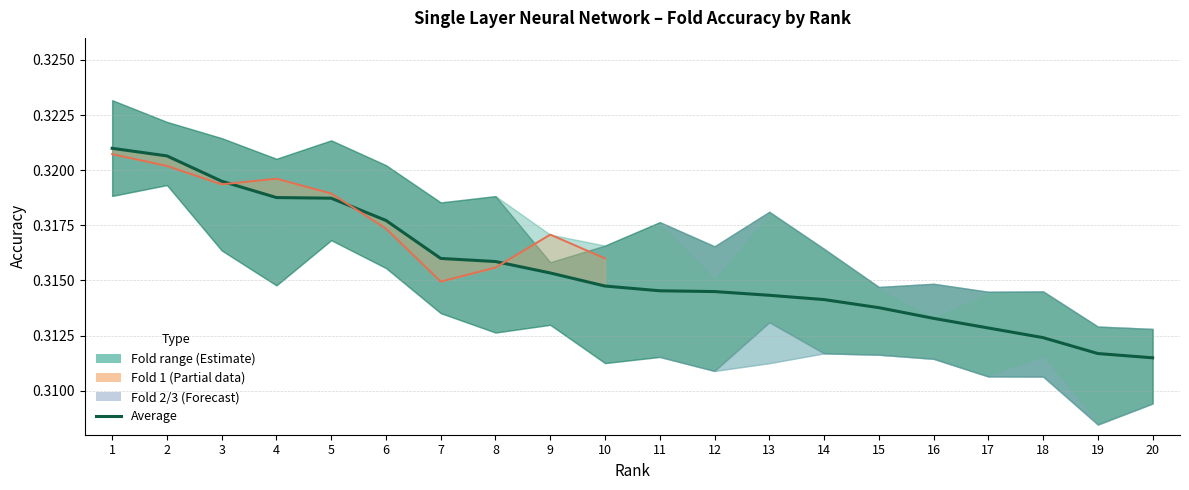

Reading left to right, what are all the values shown in this chart?

Fold 1: 1=0.3	2=0.3	3=0.3	4=0.3	5=0.3	6=0.3	7=0.3	8=0.3	9=0.3	10=0.3	11=0.3	12=0.3	13=0.3	14=0.3	15=0.3	16=0.3	17=0.3	18=0.3	19=0.3	20=0.3
Fold 2: 1=0.3	2=0.3	3=0.3	4=0.3	5=0.3	6=0.3	7=0.3	8=0.3	9=0.3	10=0.3	11=0.3	12=0.3	13=0.3	14=0.3	15=0.3	16=0.3	17=0.3	18=0.3	19=0.3	20=0.3
Fold 3: 1=0.3	2=0.3	3=0.3	4=0.3	5=0.3	6=0.3	7=0.3	8=0.3	9=0.3	10=0.3	11=0.3	12=0.3	13=0.3	14=0.3	15=0.3	16=0.3	17=0.3	18=0.3	19=0.3	20=0.3
Fold 4: 1=0.3	2=0.3	3=0.3	4=0.3	5=0.3	6=0.3	7=0.3	8=0.3	9=0.3	10=0.3	11=0.3	12=0.3	13=0.3	14=0.3	15=0.3	16=0.3	17=0.3	18=0.3	19=0.3	20=0.3
Average: 1=0.3	2=0.3	3=0.3	4=0.3	5=0.3	6=0.3	7=0.3	8=0.3	9=0.3	10=0.3	11=0.3	12=0.3	13=0.3	14=0.3	15=0.3	16=0.3	17=0.3	18=0.3	19=0.3	20=0.3